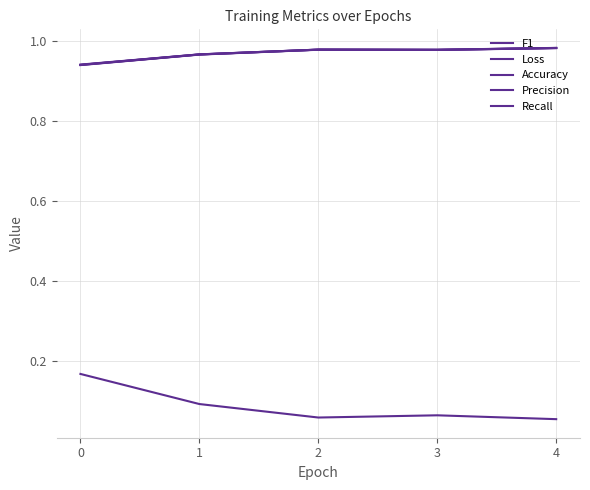

How many lines are shown in the chart?

5